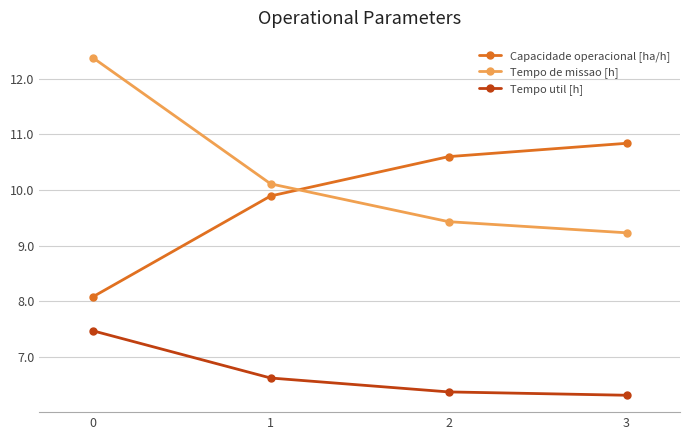

What is the sum of all Tempo util [h] values?

26.8